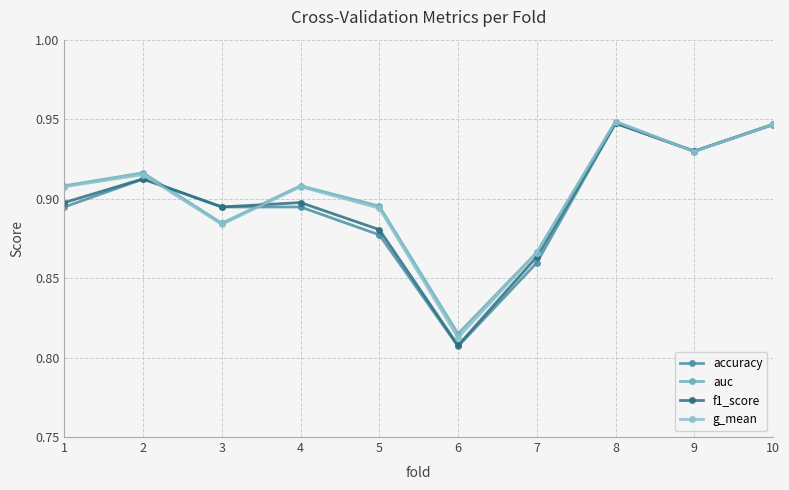

What is the greatest value displayed?

0.9